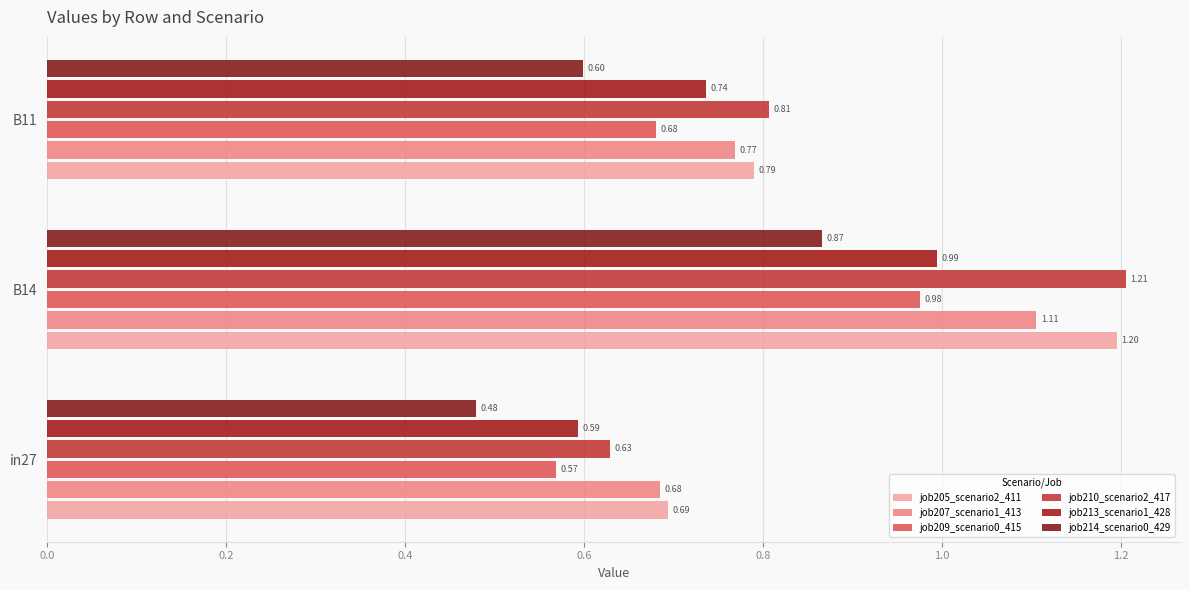

Count the job214_scenario0_429 values in the range 0 to 1.

3